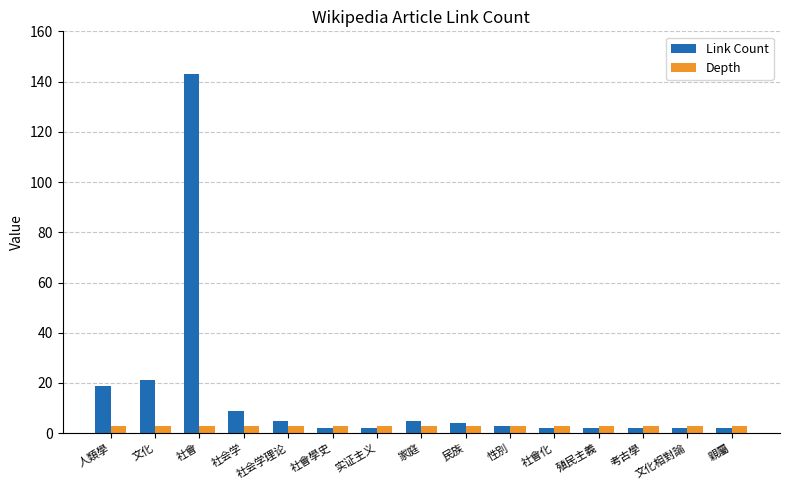

What is the label of the 3rd bar from the right?

考古學